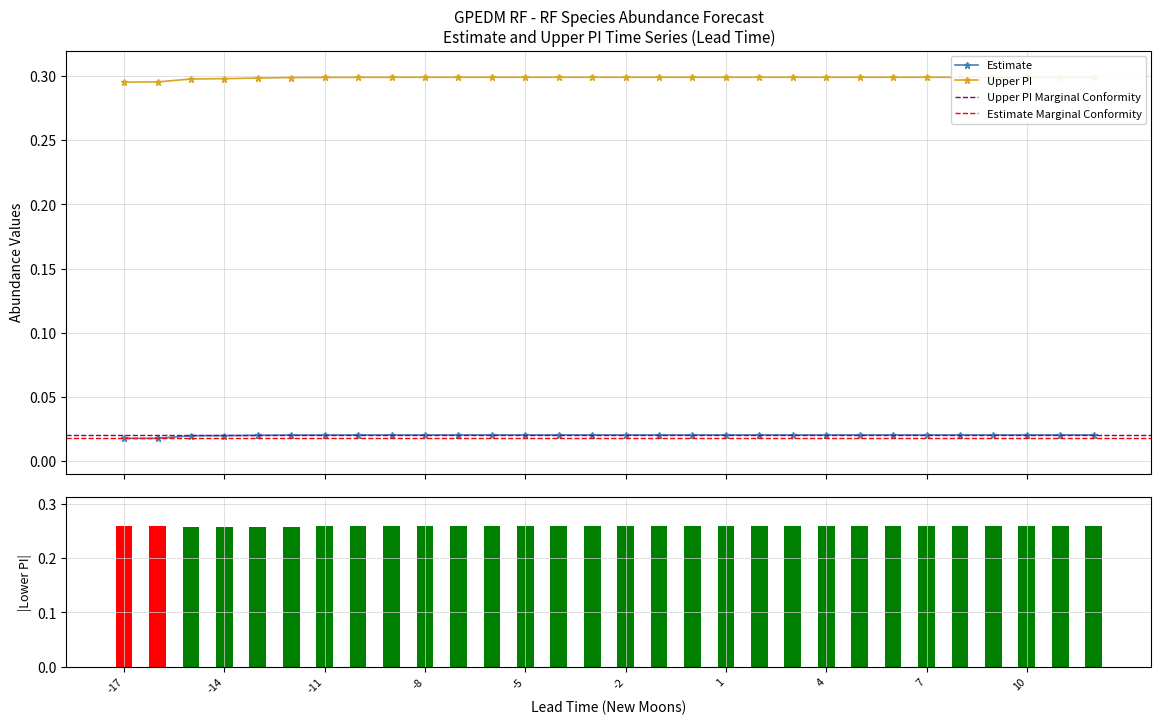

Are the bars grouped side by side (vs. stacked)?

Yes